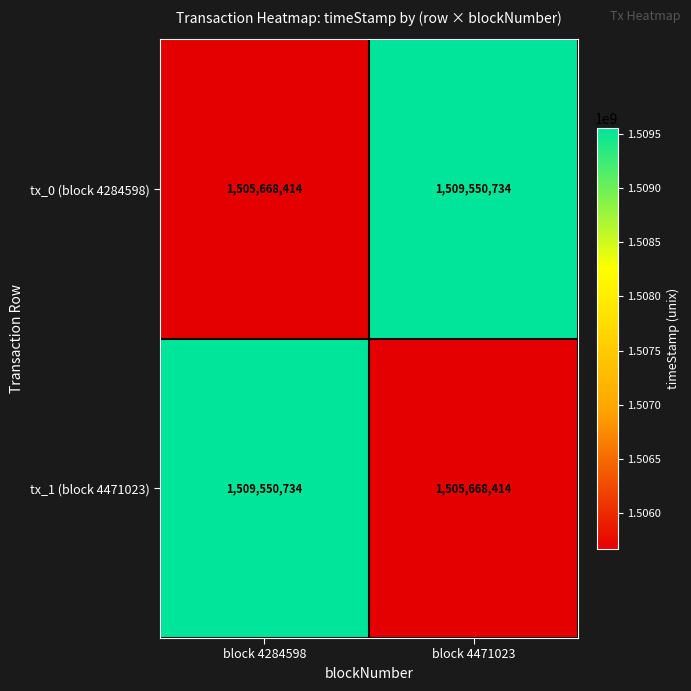

Is it true that tx_0 (block 4284598) equals 641628348 at block 4471023?

False